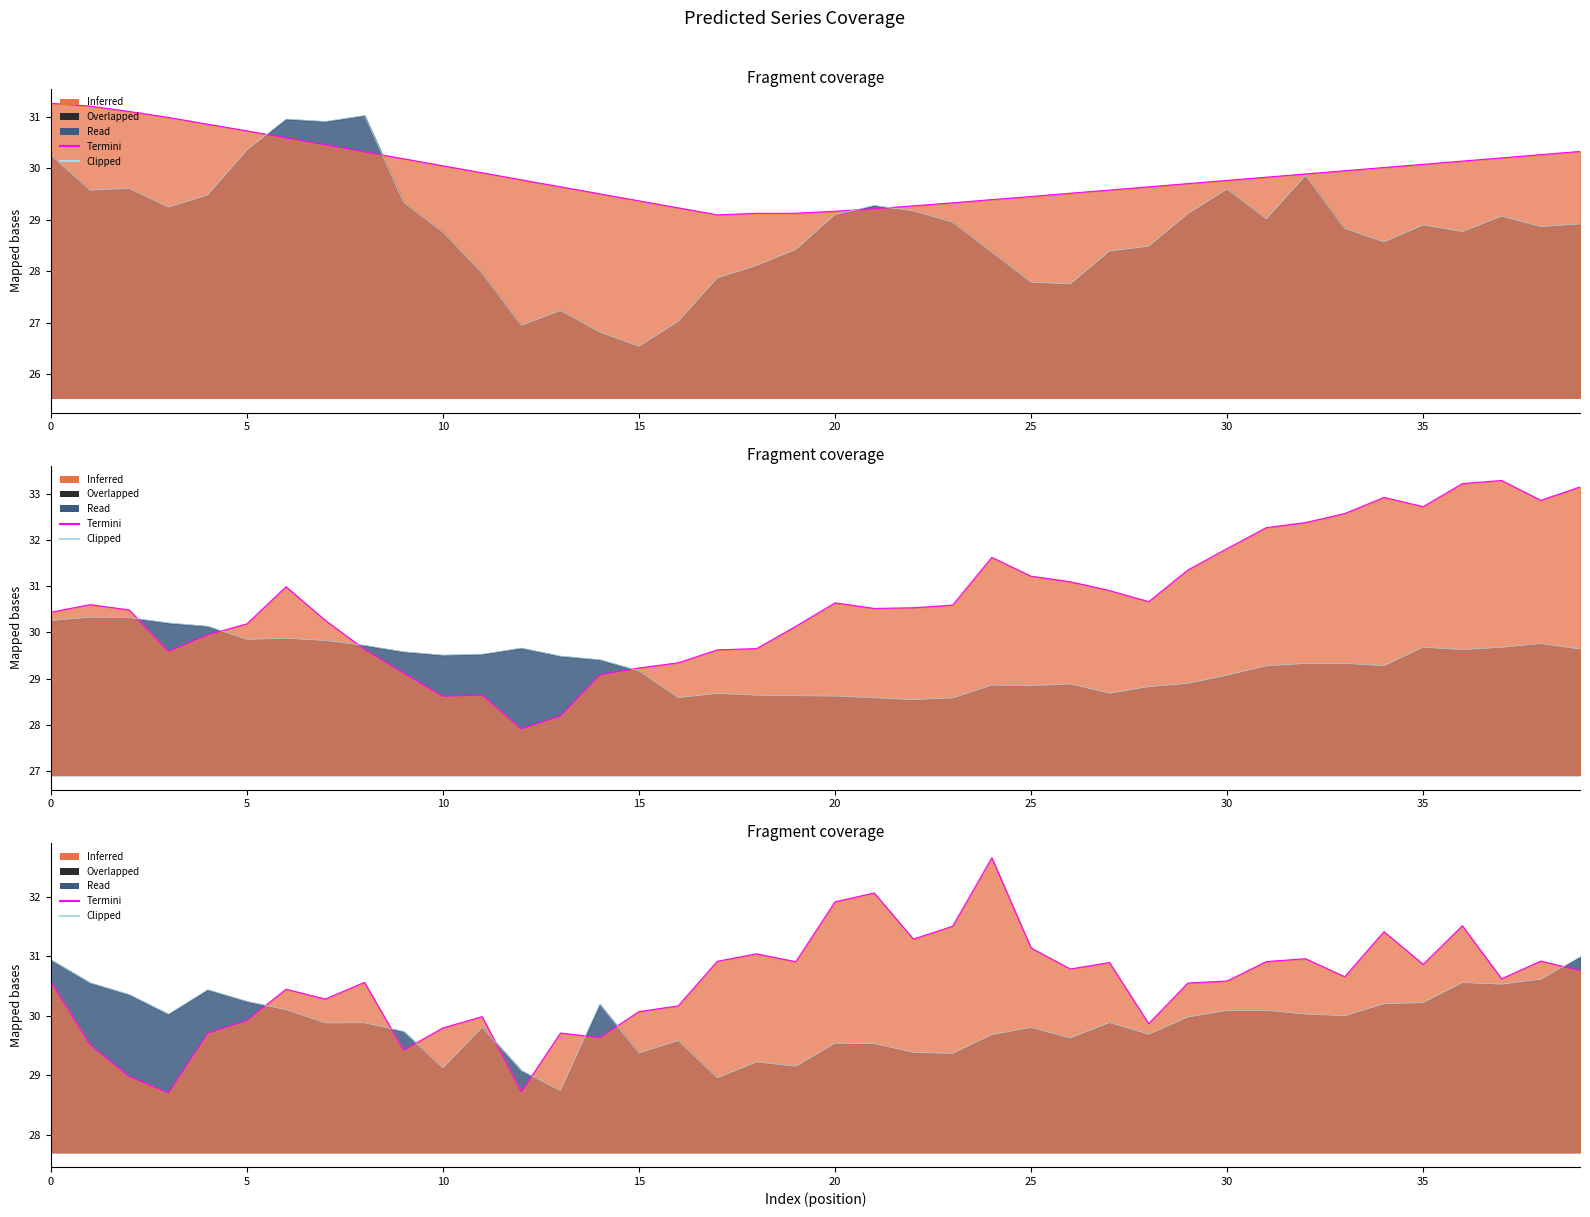

Which series has the widest spread of values?

Termini